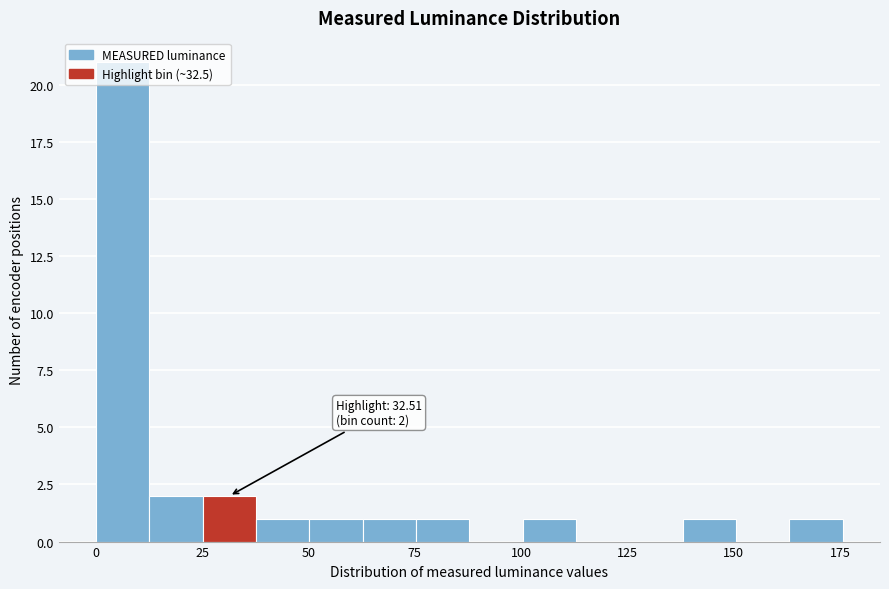

Read against the x-axis, roughly where is the centre of the tallest bar?

5